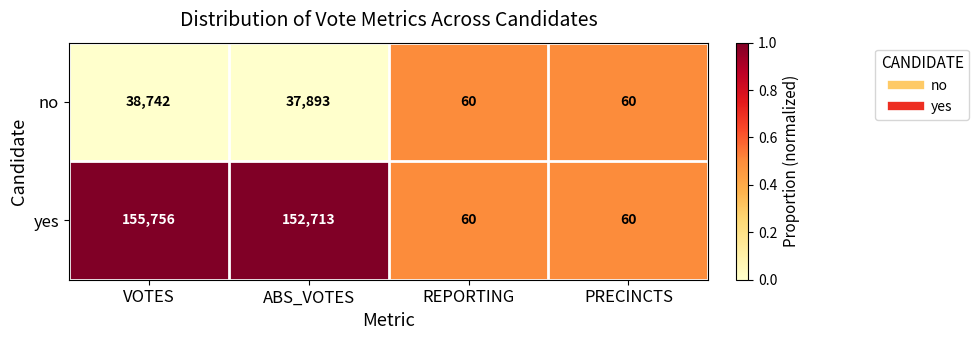

Between VOTES and PRECINCTS, which series saw the biggest shift?

yes